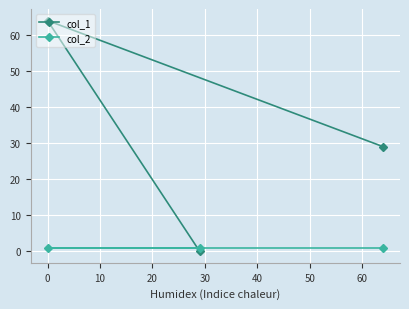

Which series has the widest spread of values?

col_1